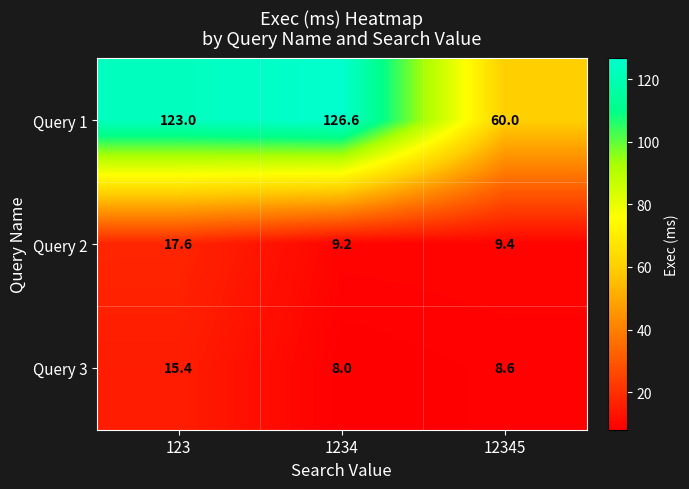

What value does the Query 2 series have at 1234?

9.2